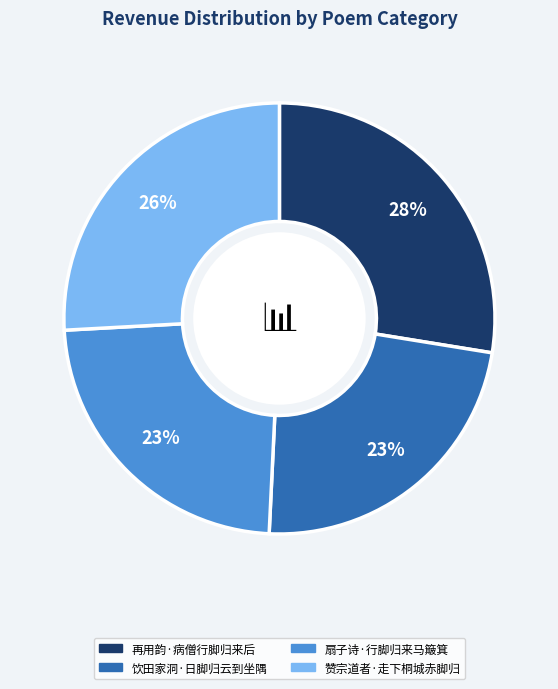

Which has a higher value, 再用韵·病僧行脚归来后 or 扇子诗·行脚归来马簸箕?

再用韵·病僧行脚归来后